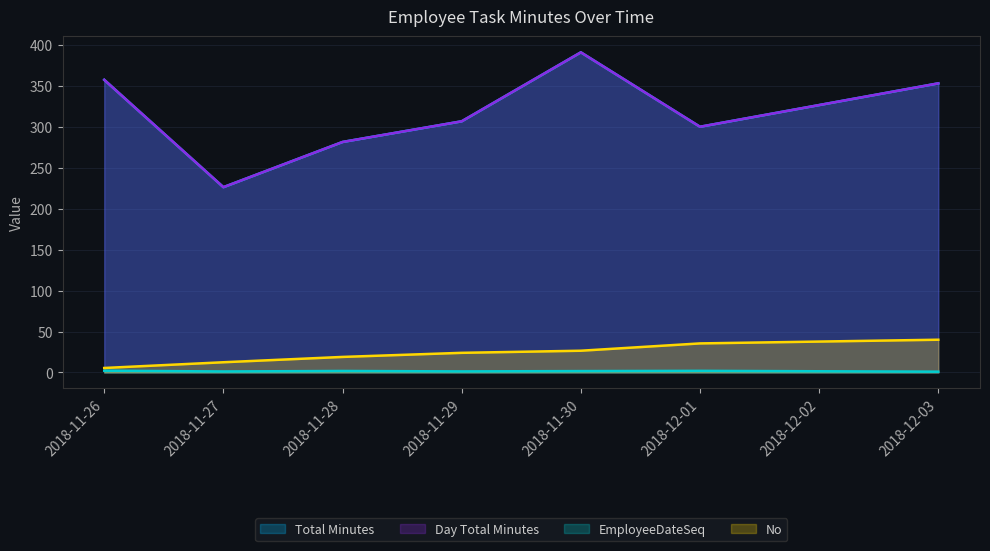

At 2018-12-01, list the series in order from smallest to largest.

EmployeeDateSeq, No, Total Minutes, Day Total Minutes